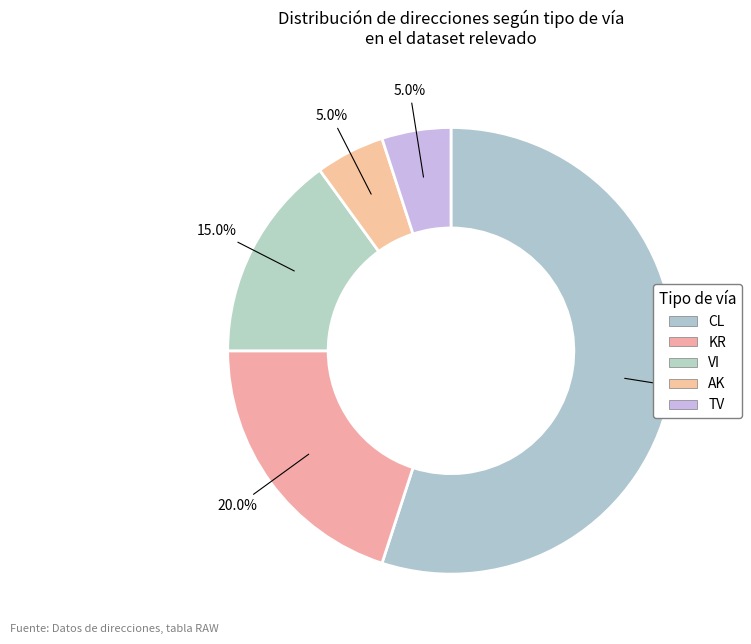

Is it true that TV is 1% of the pie?

False